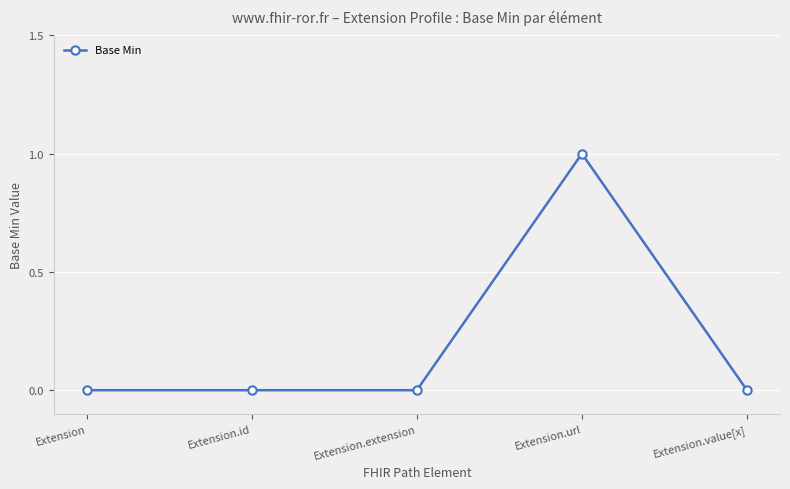

Does the chart have visible grid lines?

Yes